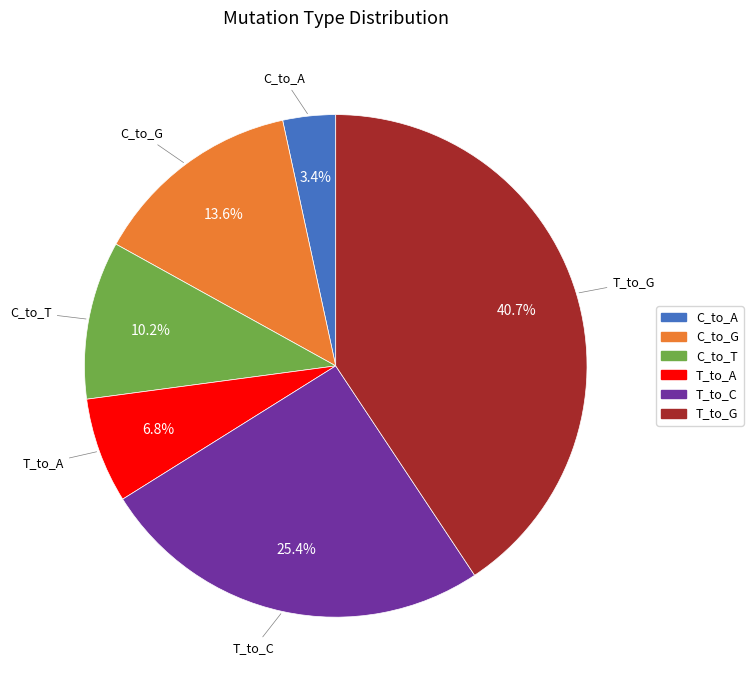

To the nearest percent, what is the difference between the T_to_C and C_to_T slice percentages?

15%